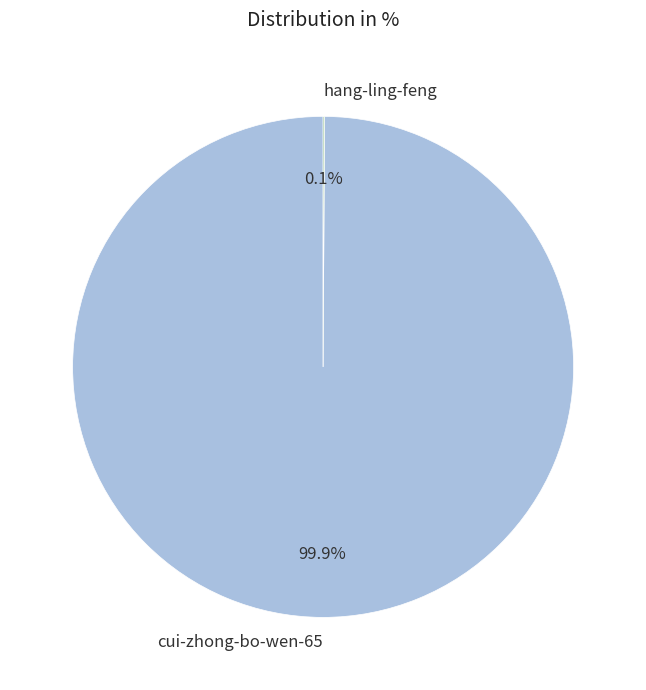

To the nearest percent, what percentage of the pie is cui-zhong-bo-wen-65?

100%